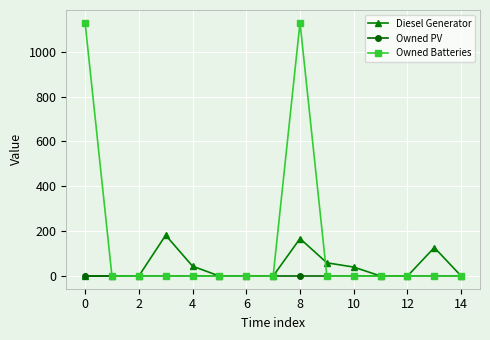

List the series in order of their overall mean, highest first.

Owned Batteries, Diesel Generator, Owned PV